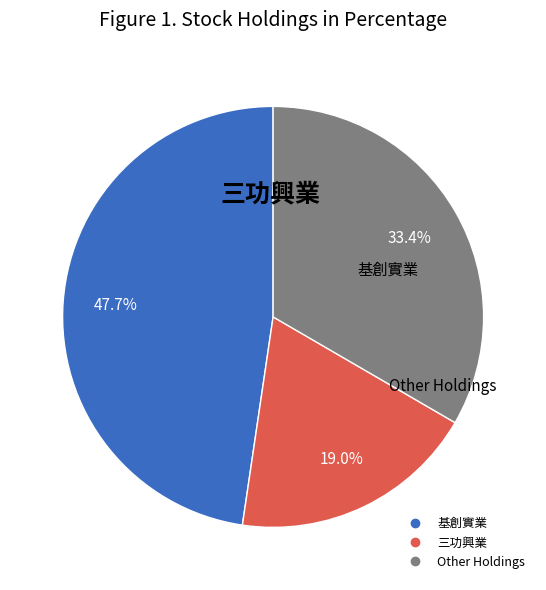

How many segments does this pie chart have?

3